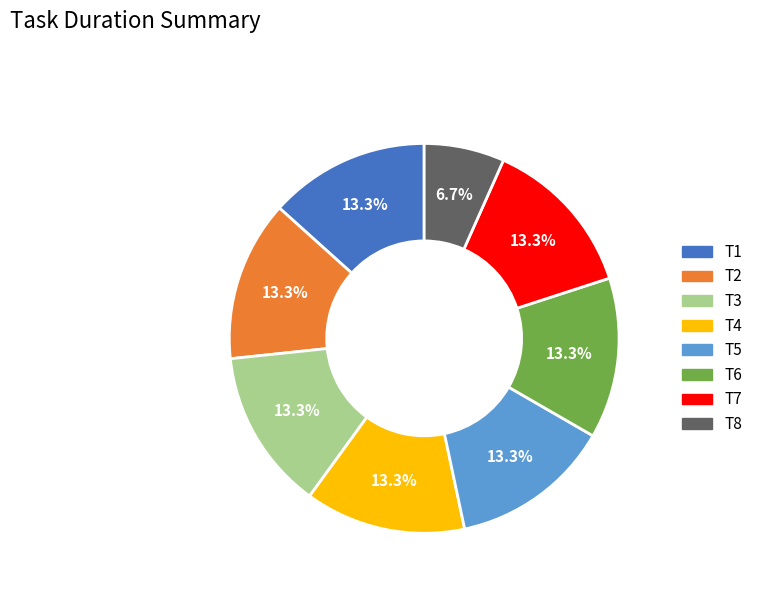

Which category has the smallest portion of the pie?

T8